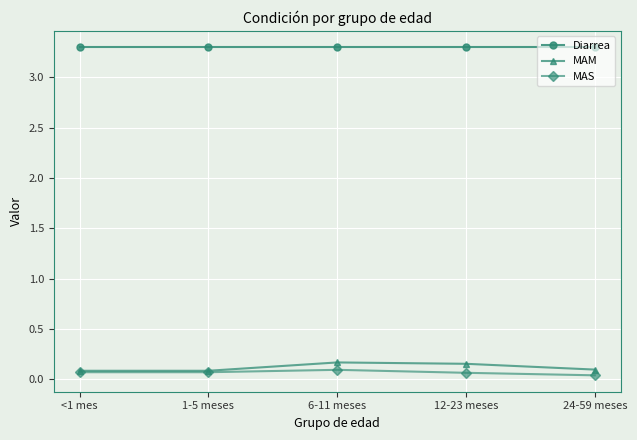

Count the number of categories in the chart.

5